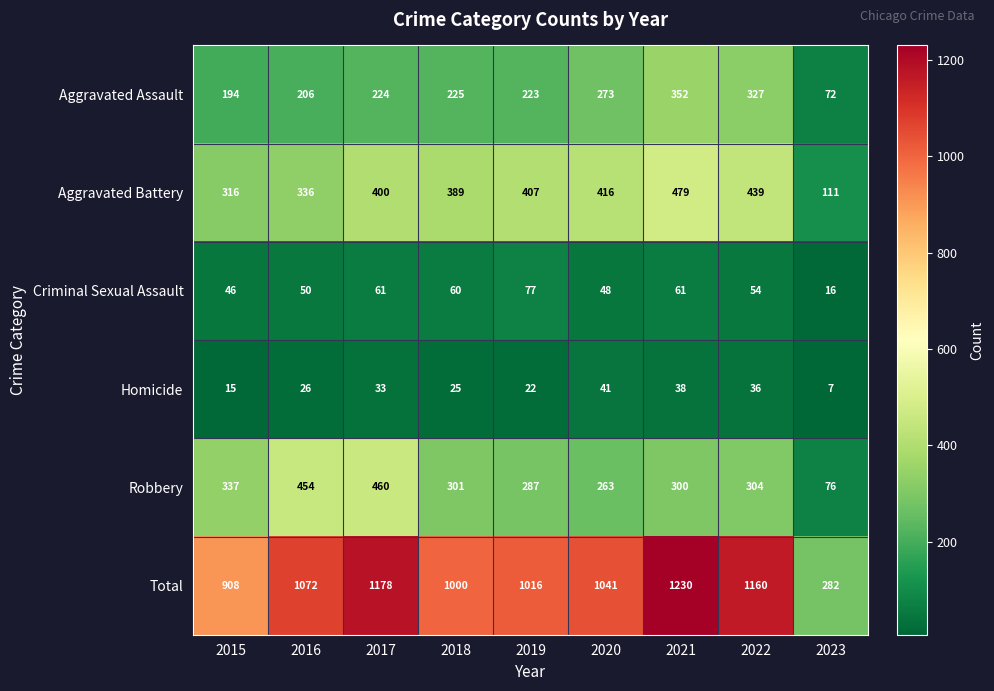

What is the minimum value shown in the chart?

7